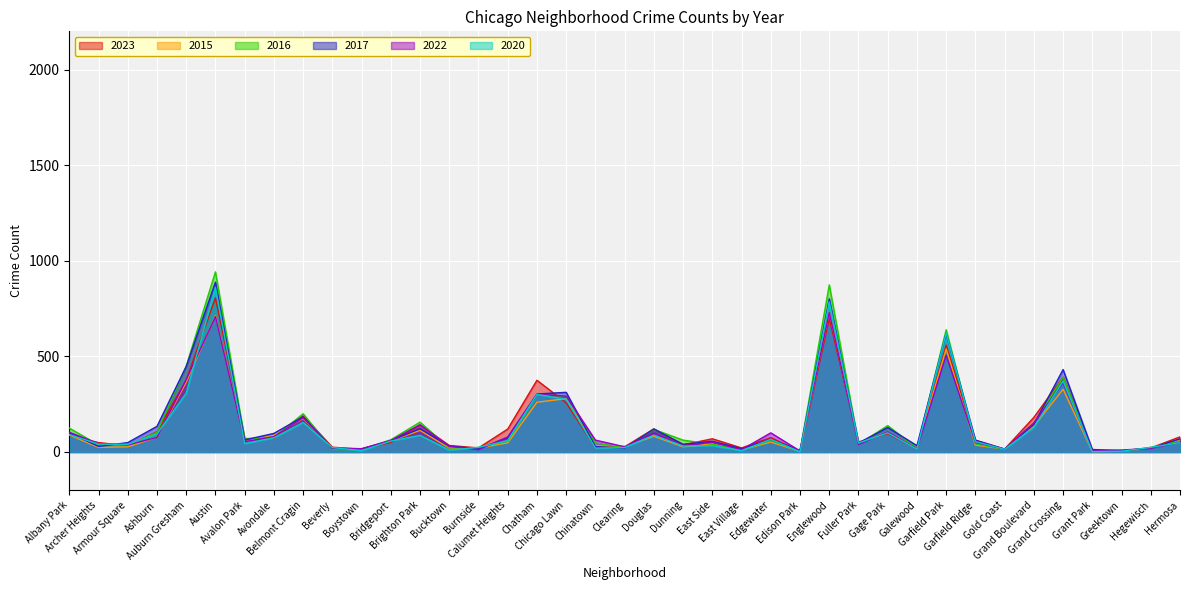

List the series in order of their peak value, highest first.

2016, 2017, 2020, 2023, 2015, 2022